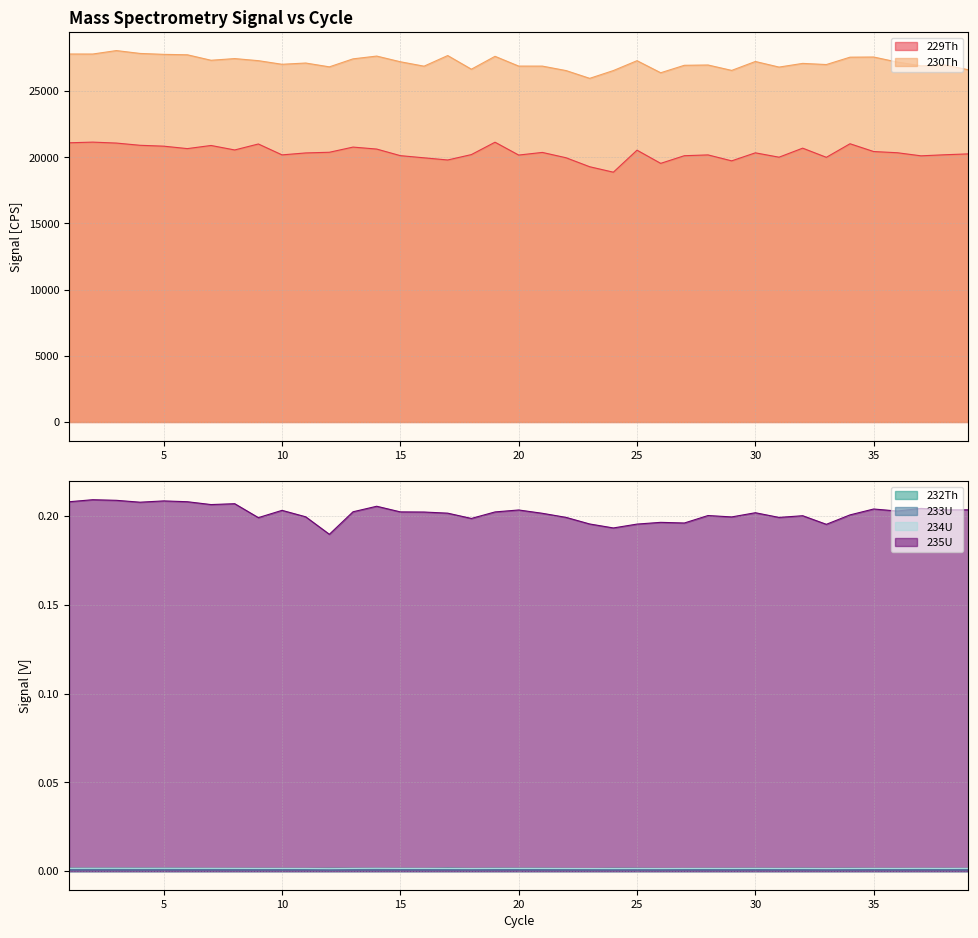

How many distinct data groups are displayed?

6